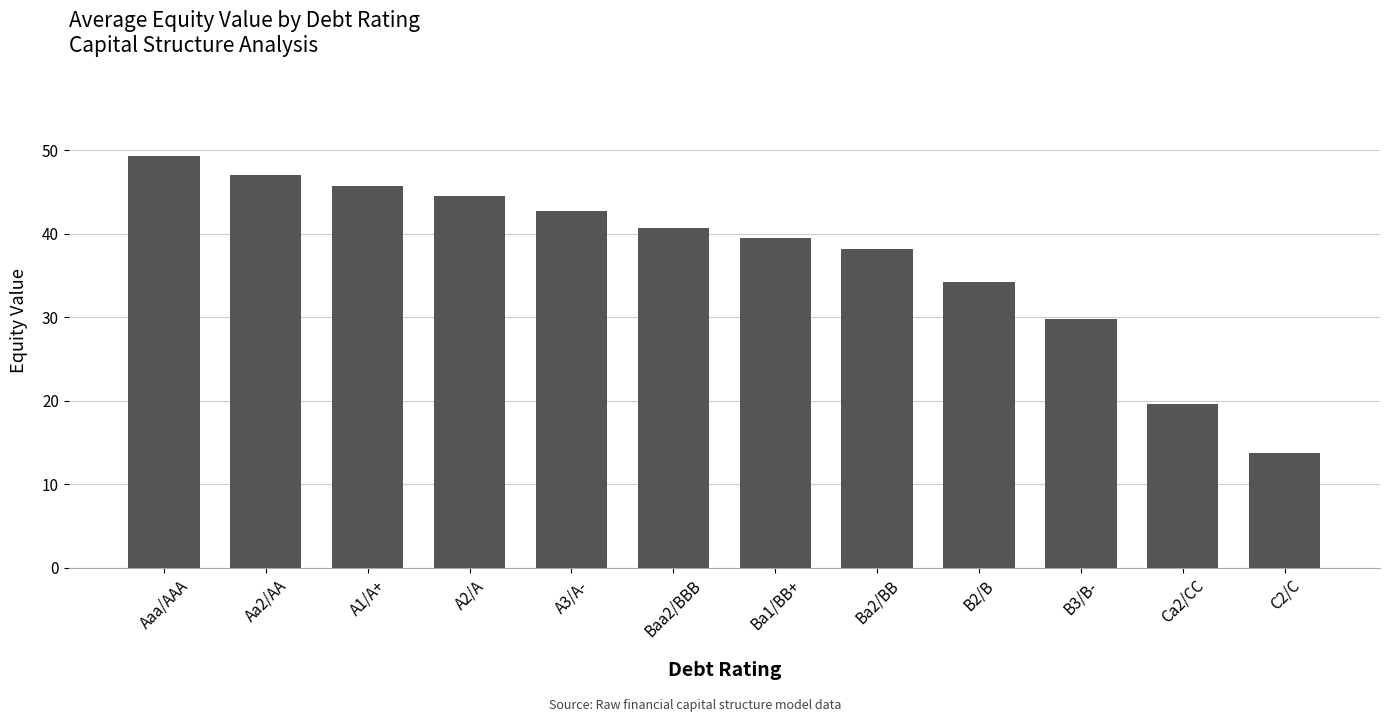

At which label does the data first exceed 40?

Aaa/AAA